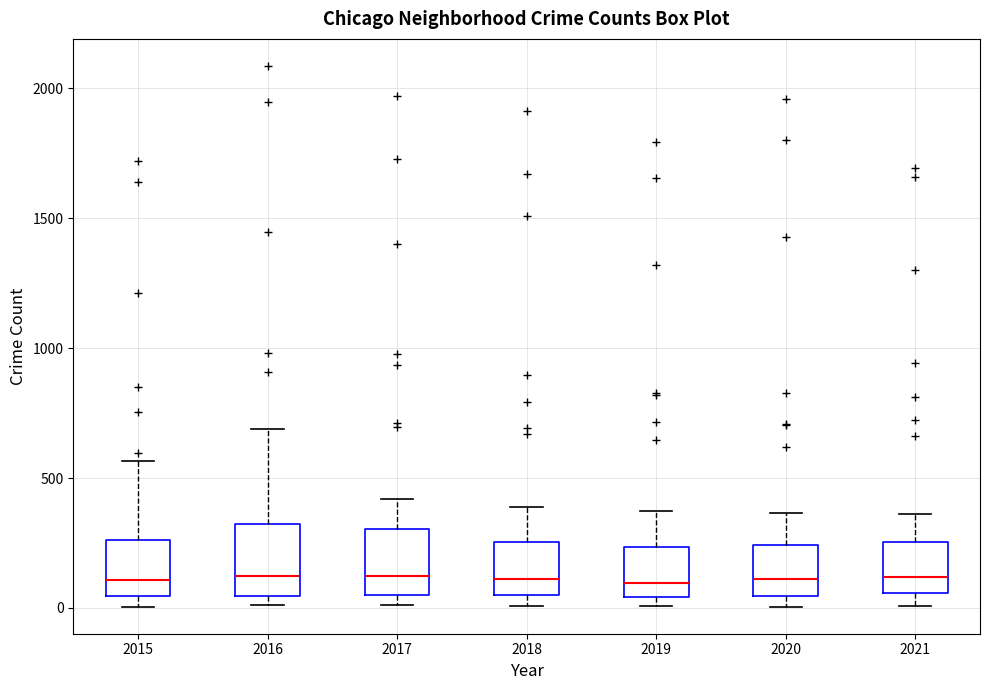

Where does the median line of the box at x = 2020 sit on the y-axis? The values are not printed on the chart, so give them approximately, as read against the axis.

100